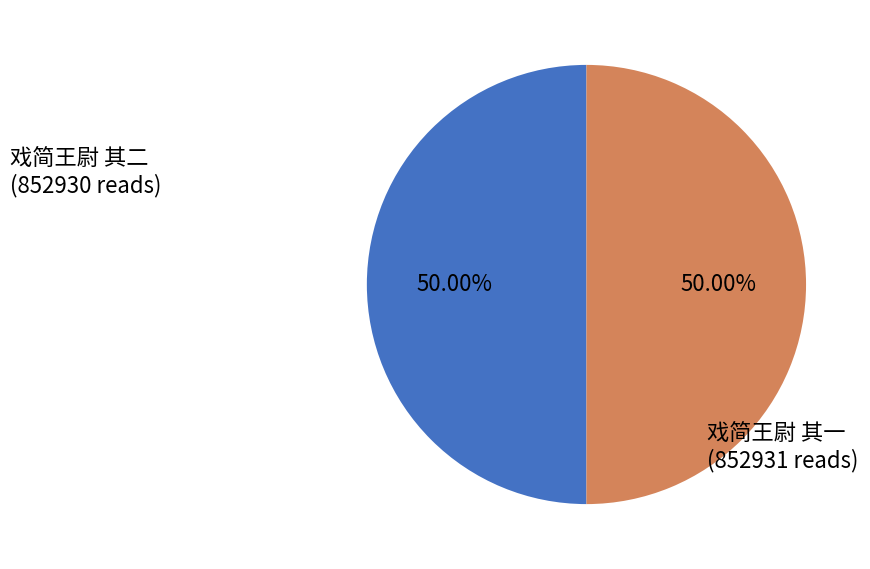

What percentage do 戏简王尉 其一 and 戏简王尉 其二 together represent?

100.0%